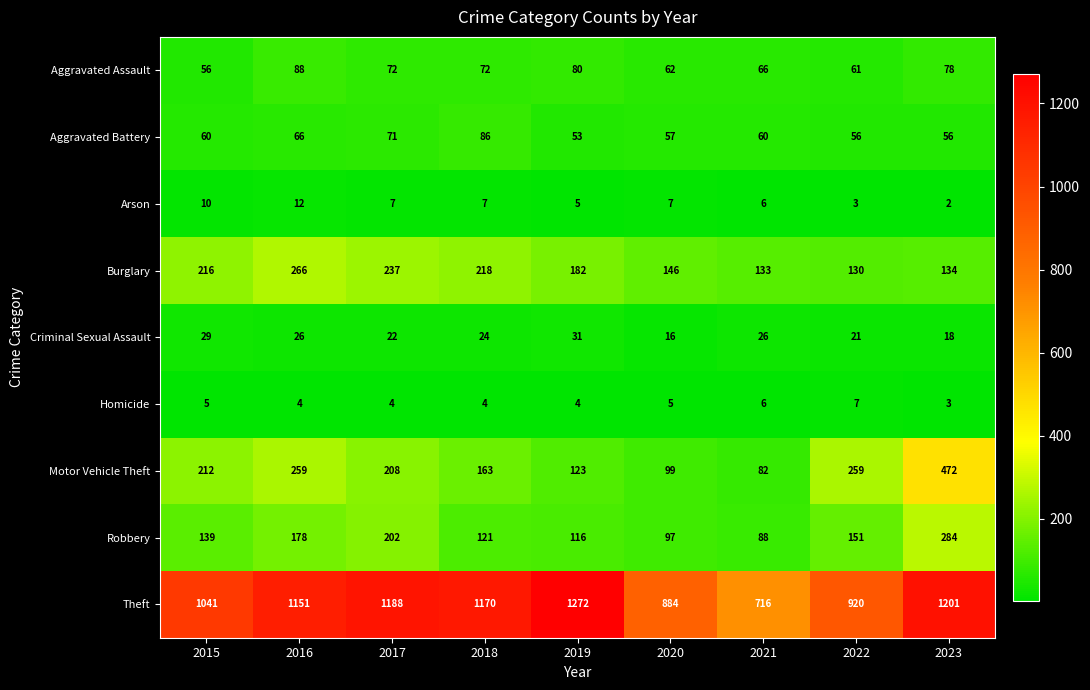

Which series has the widest spread of values?

Theft